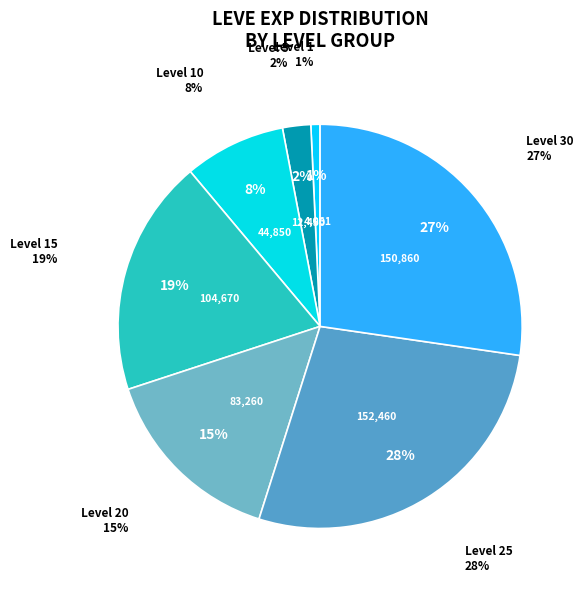

To the nearest percent, what is the combined percentage of Level 20 and Level 15?

34%